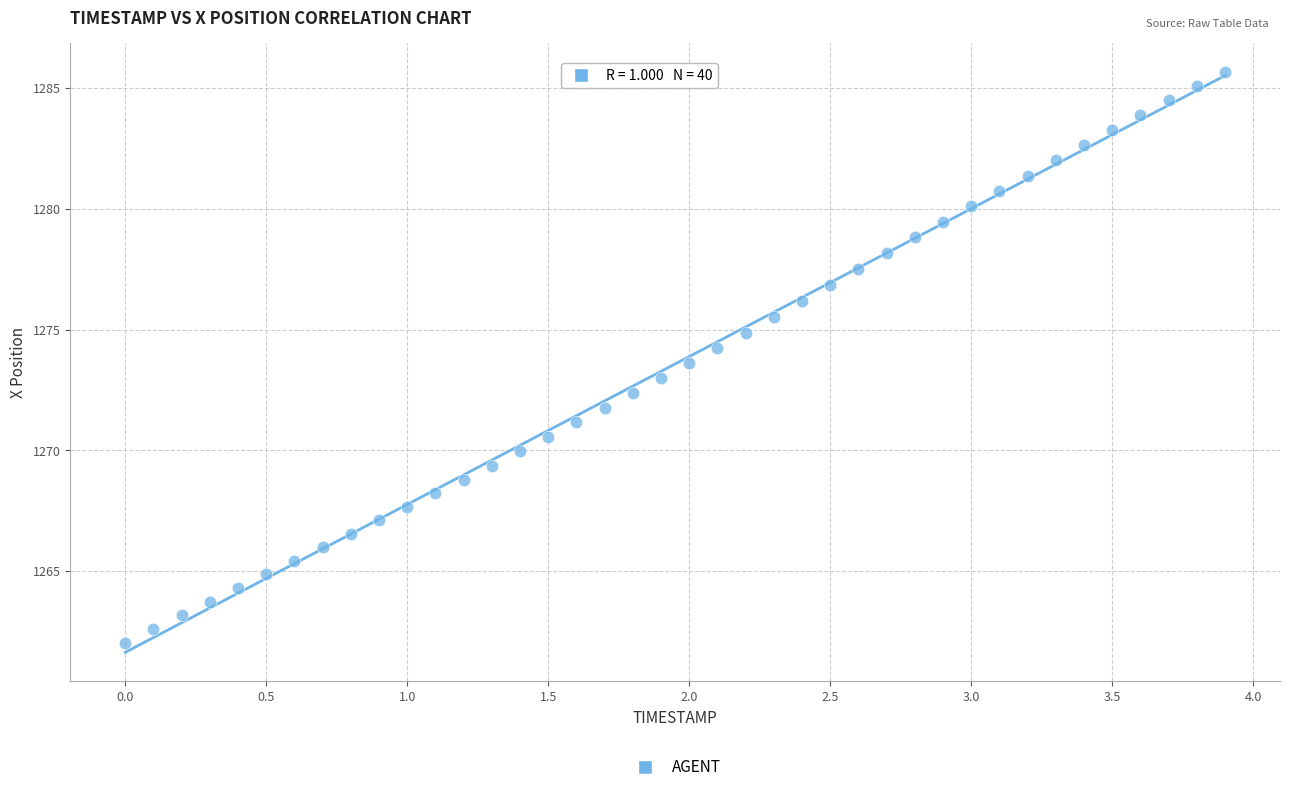

What is the range of Y values (max minus min)?

23.6